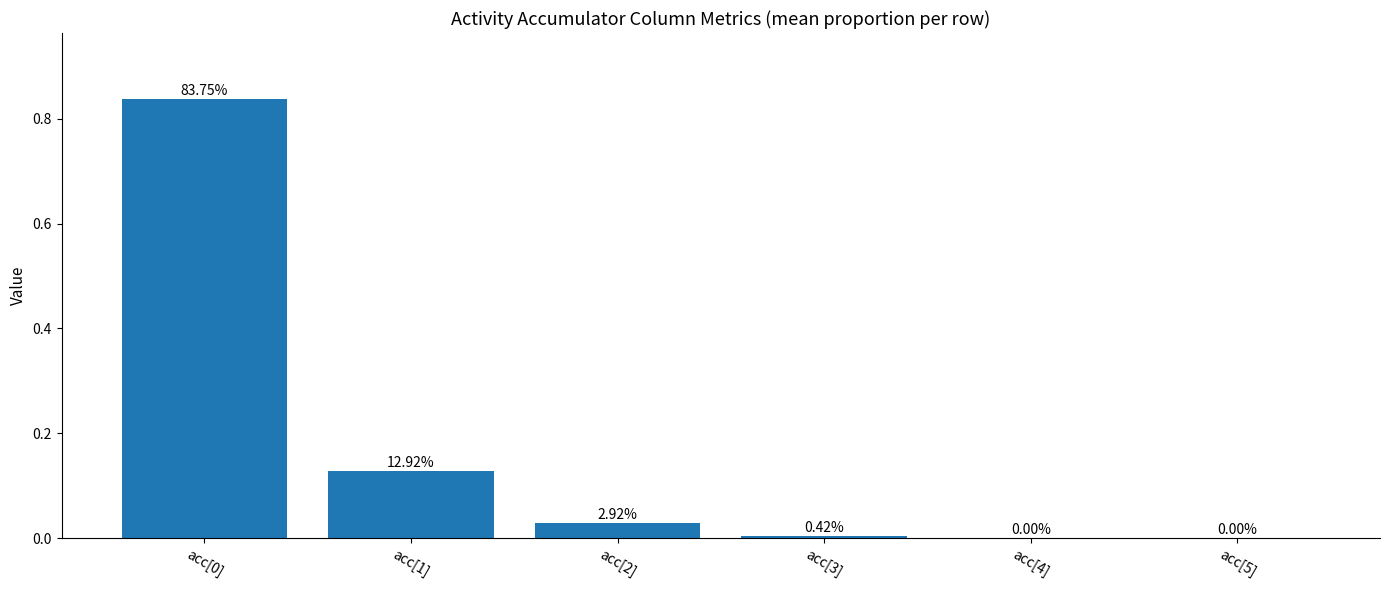

Where is the data nearest to the value 0?

acc[4]